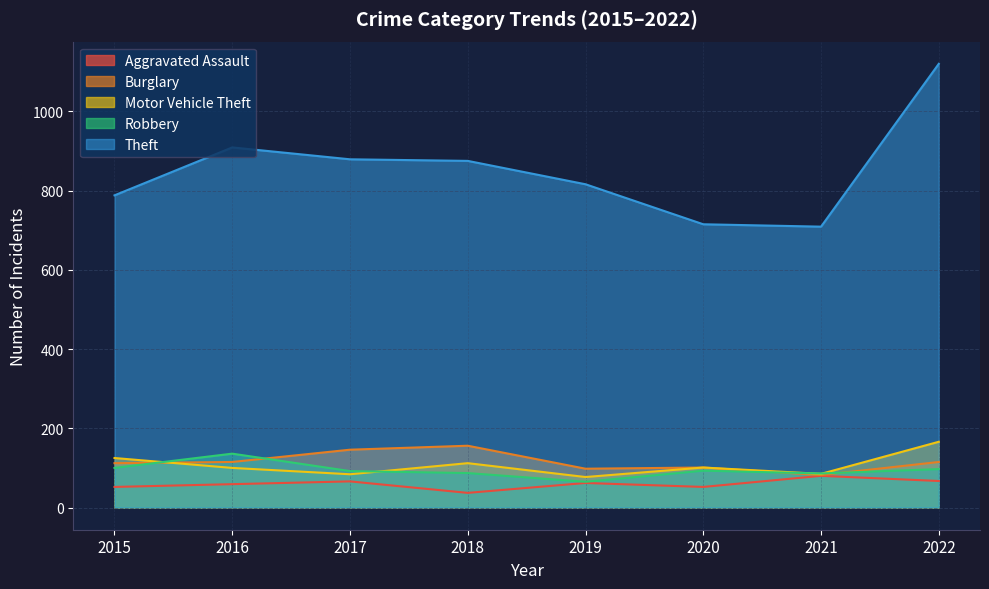

In Aggravated Assault, how many points are lower than both neighbors (excluding endpoints)?

2